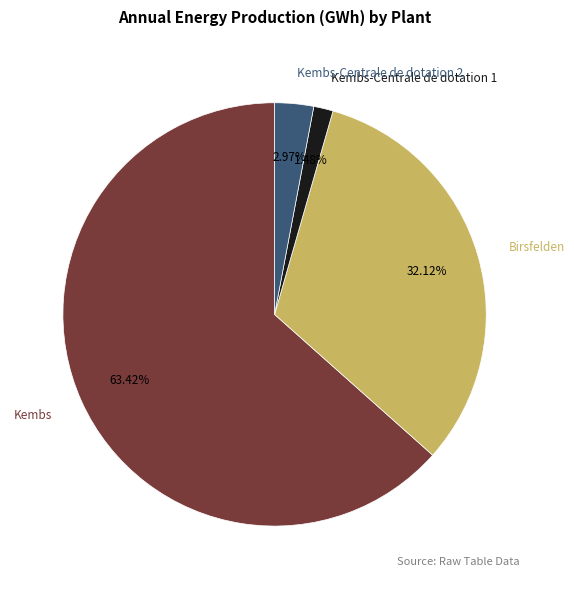

How many segments does this pie chart have?

4